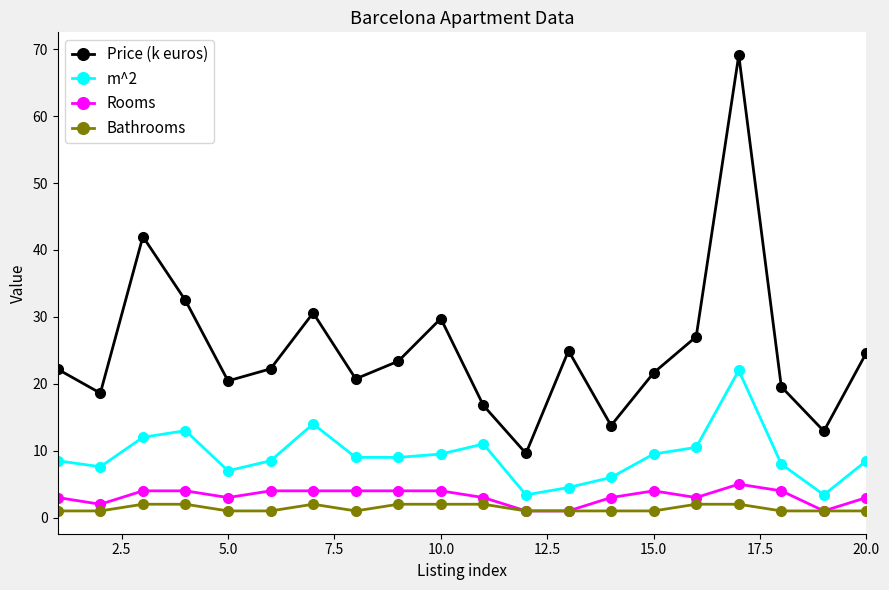

Which series has the largest range (max minus min)?

Price (k euros)